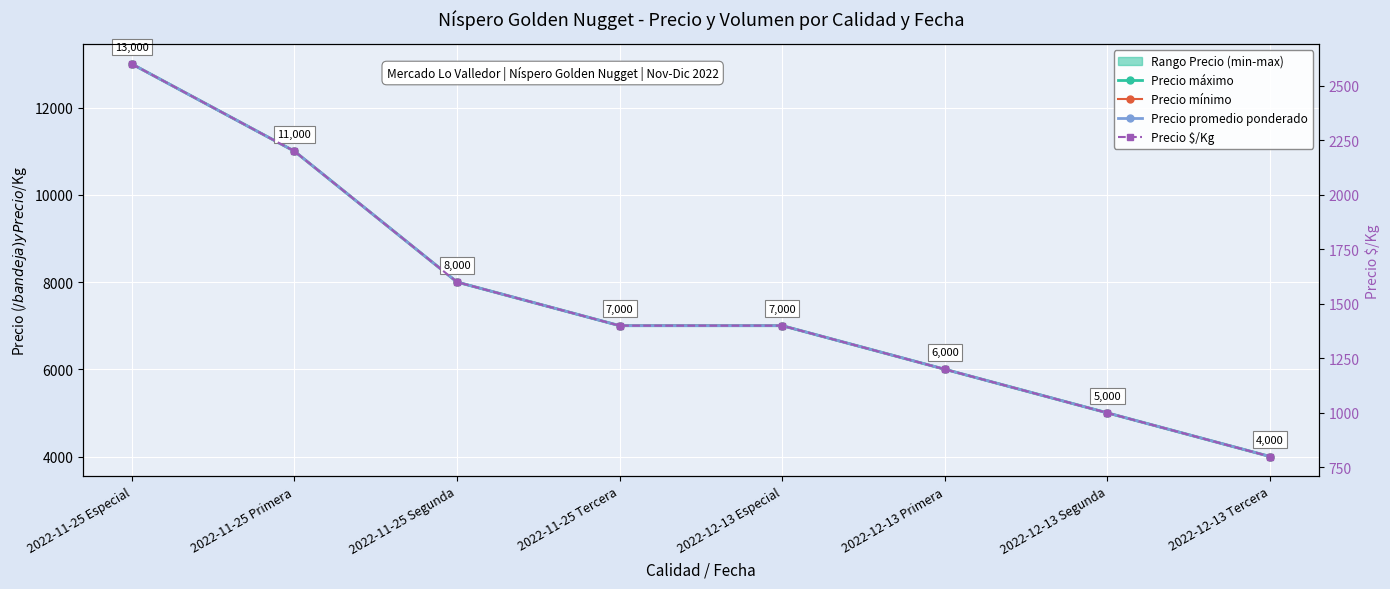

What is the label of the 8th point from the right?

2022-11-25 Especial